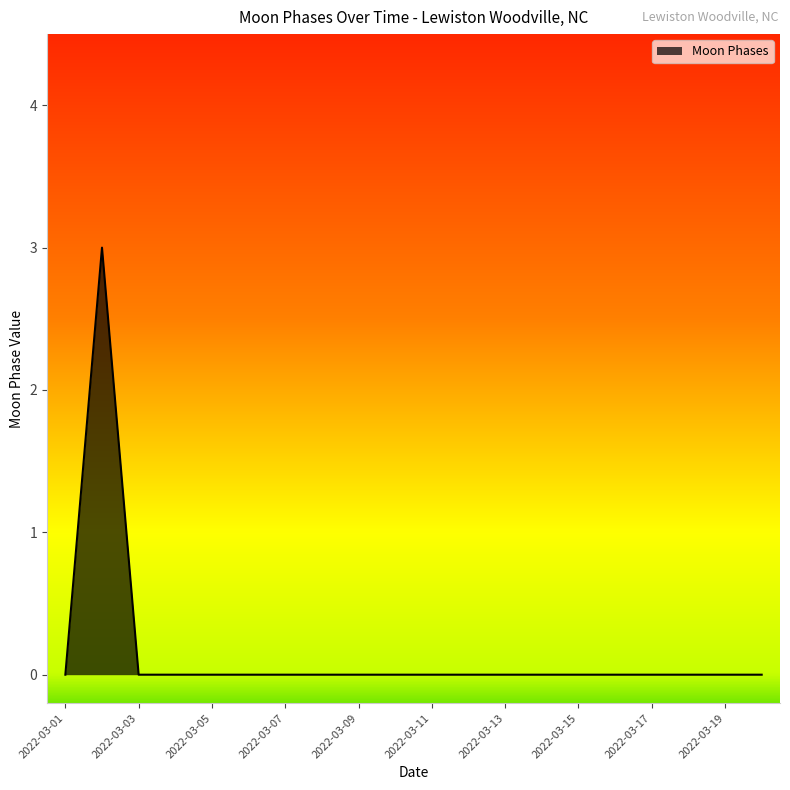

How many lines are shown in the chart?

1